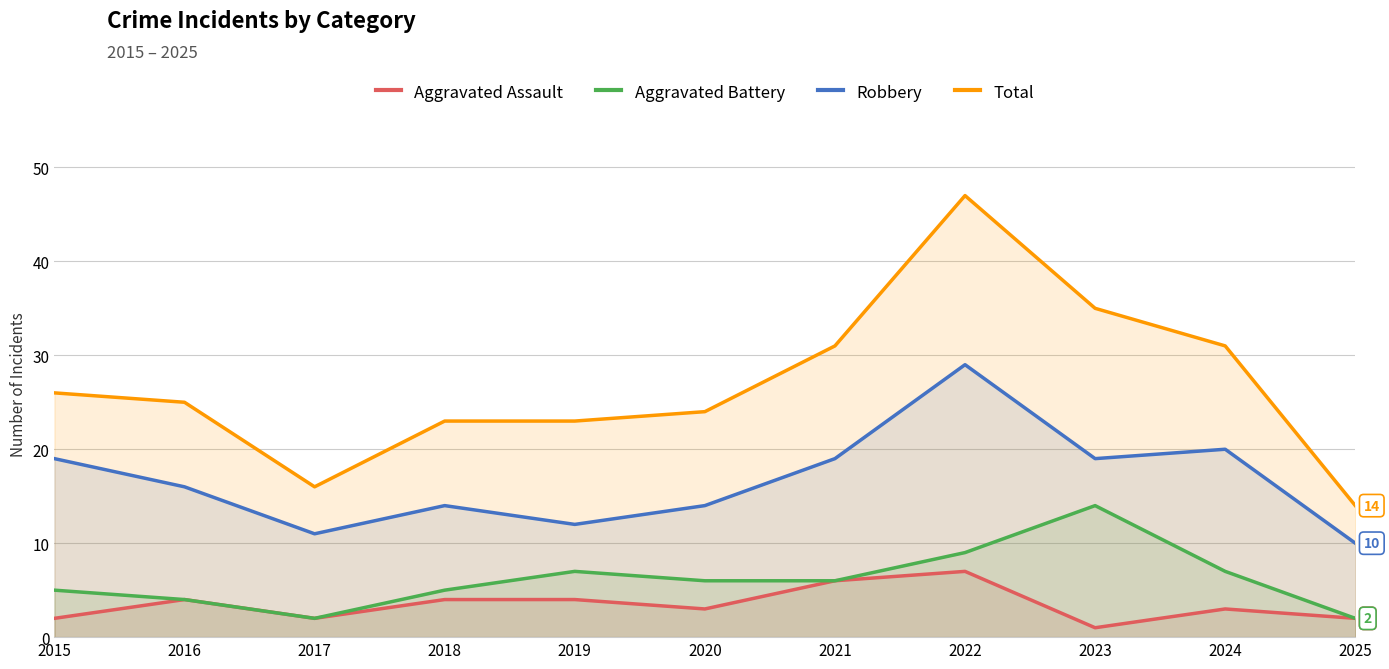

What is the maximum value shown in the chart?

47